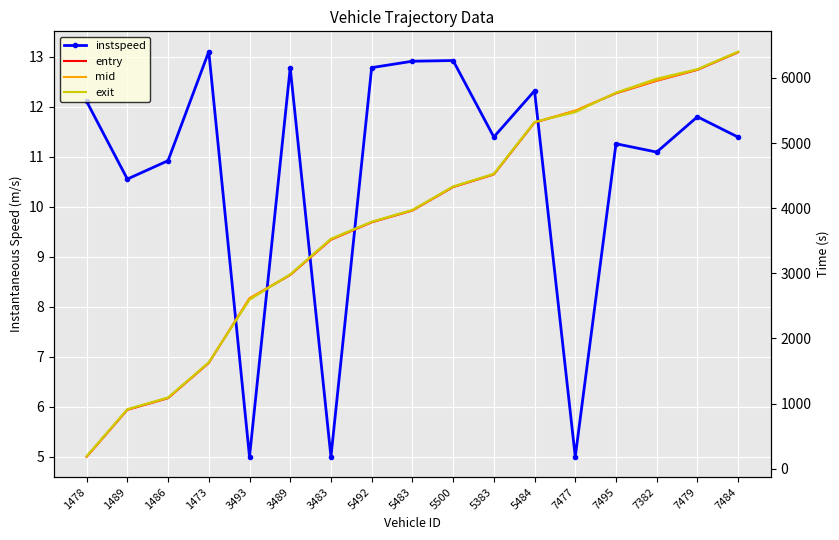

What is the difference between the highest and lowest values at 3483?

3526.7